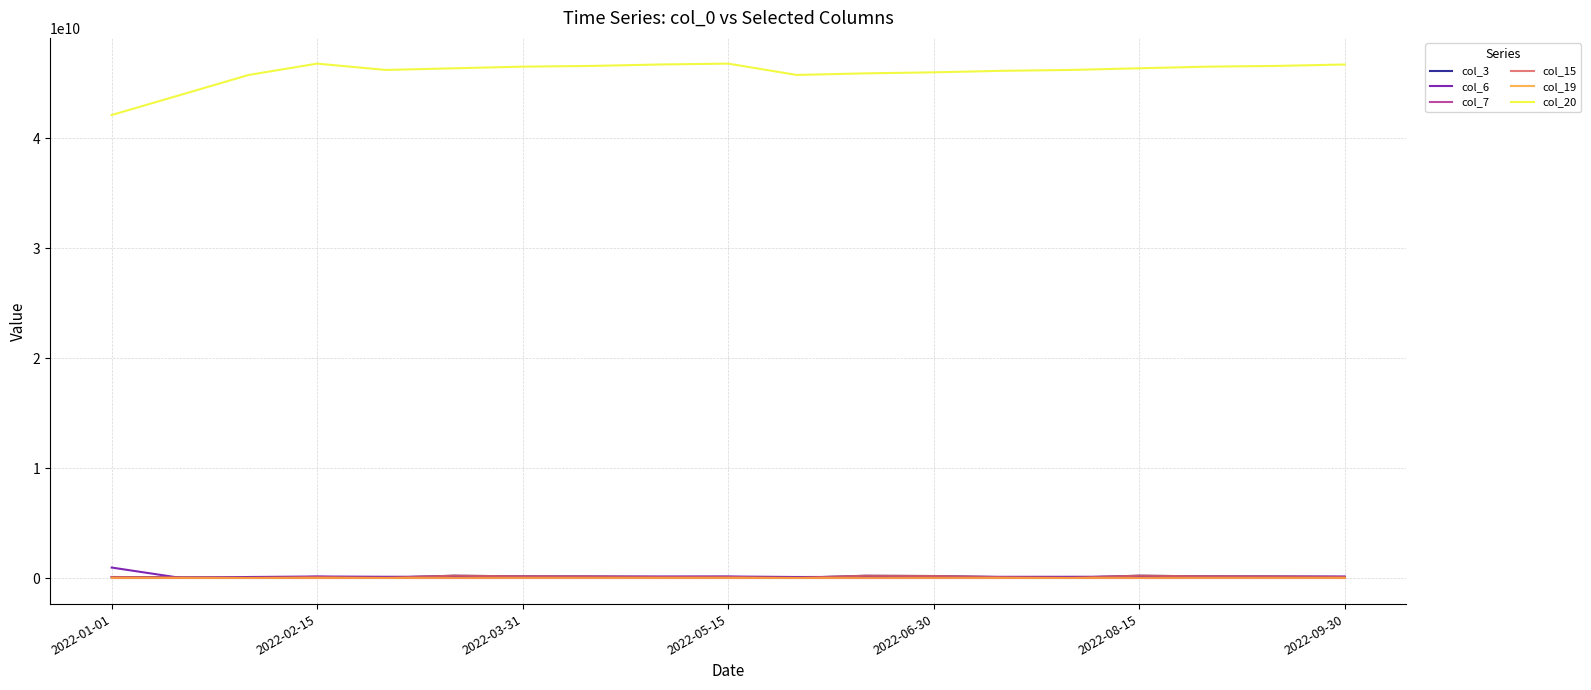

What is the maximum value shown in the chart?

46790242528